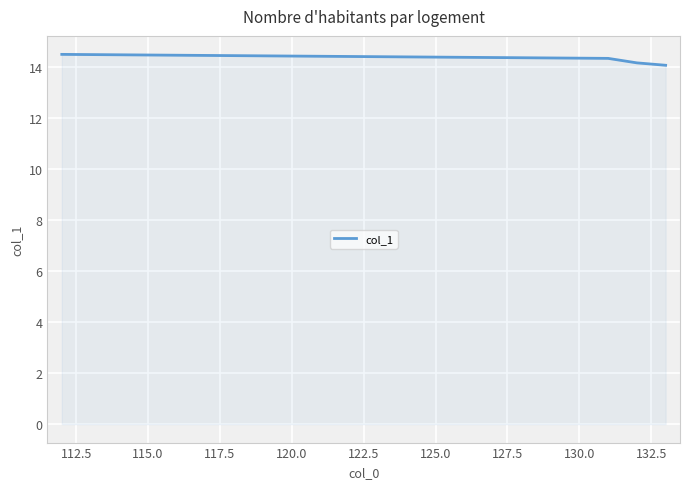

What is the sum of all values?

57.0